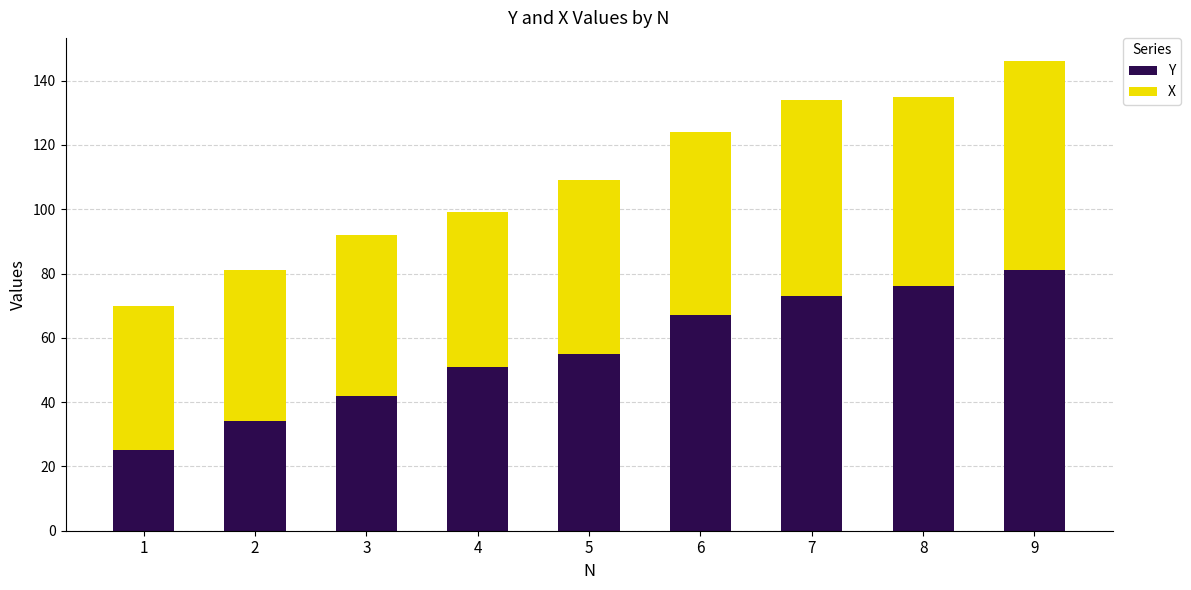

What is the total value across all series at 5?

109